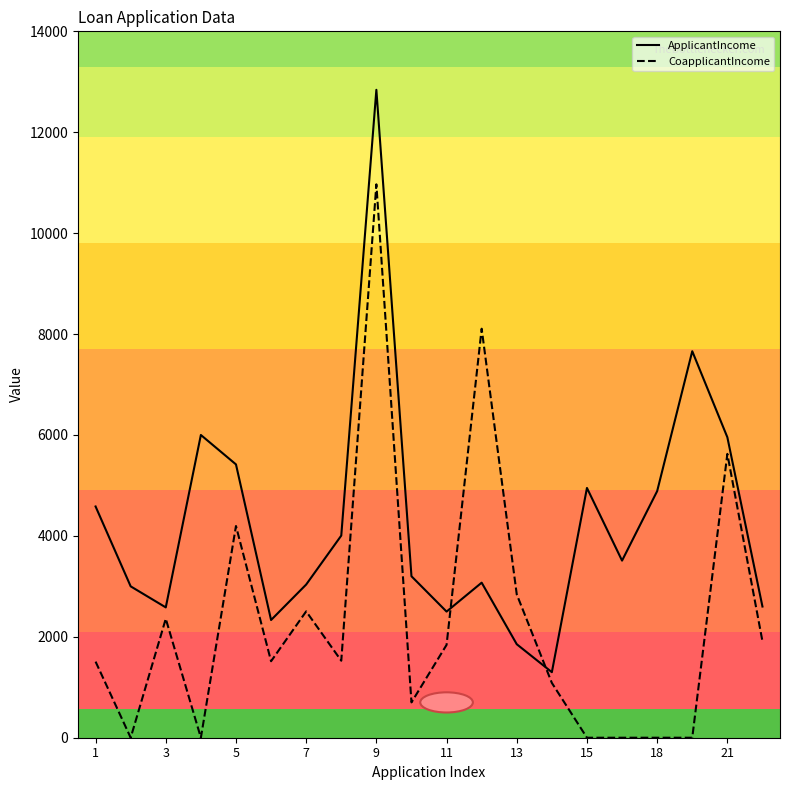

Which series has the largest range (max minus min)?

ApplicantIncome